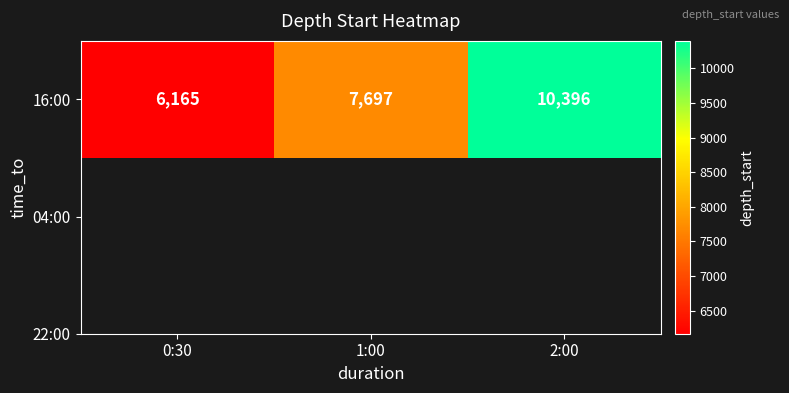

Count the number of data series in this chart.

1